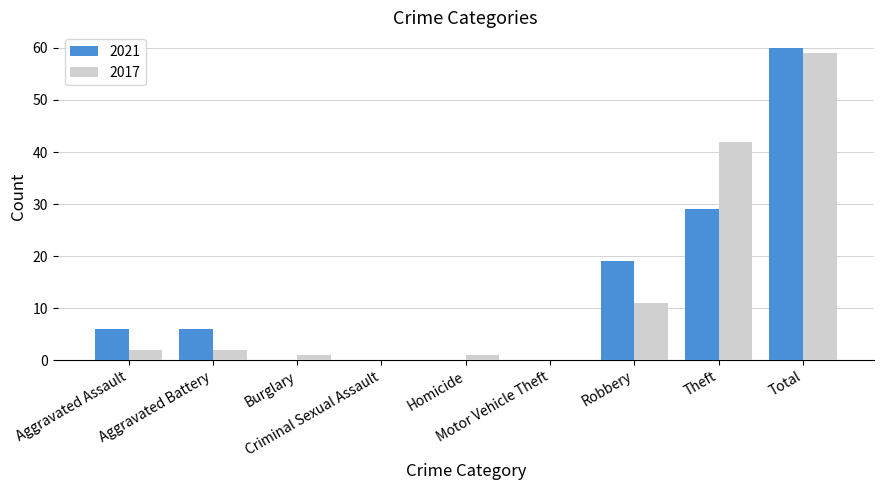

What is the maximum value for 2021?

60